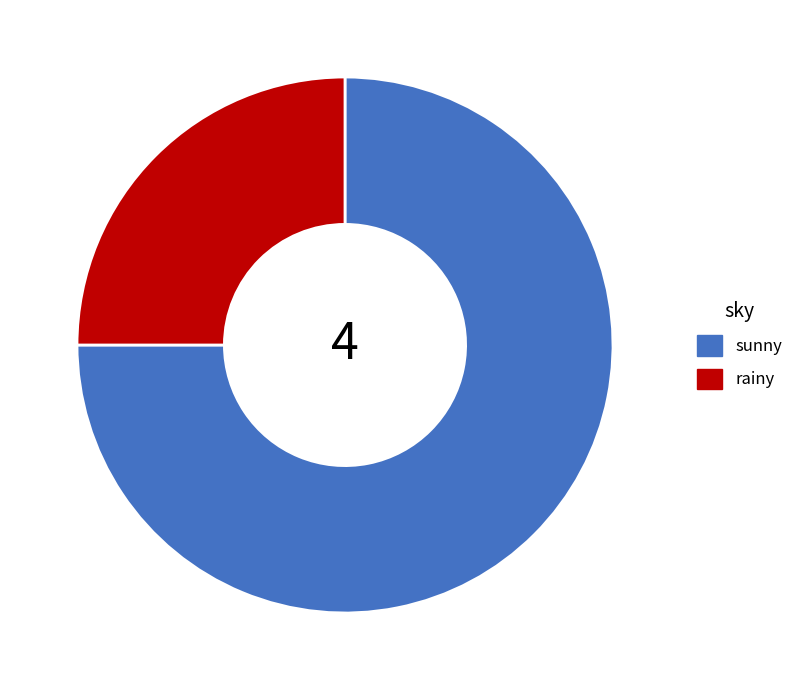

Is there a majority slice in this chart?

Yes